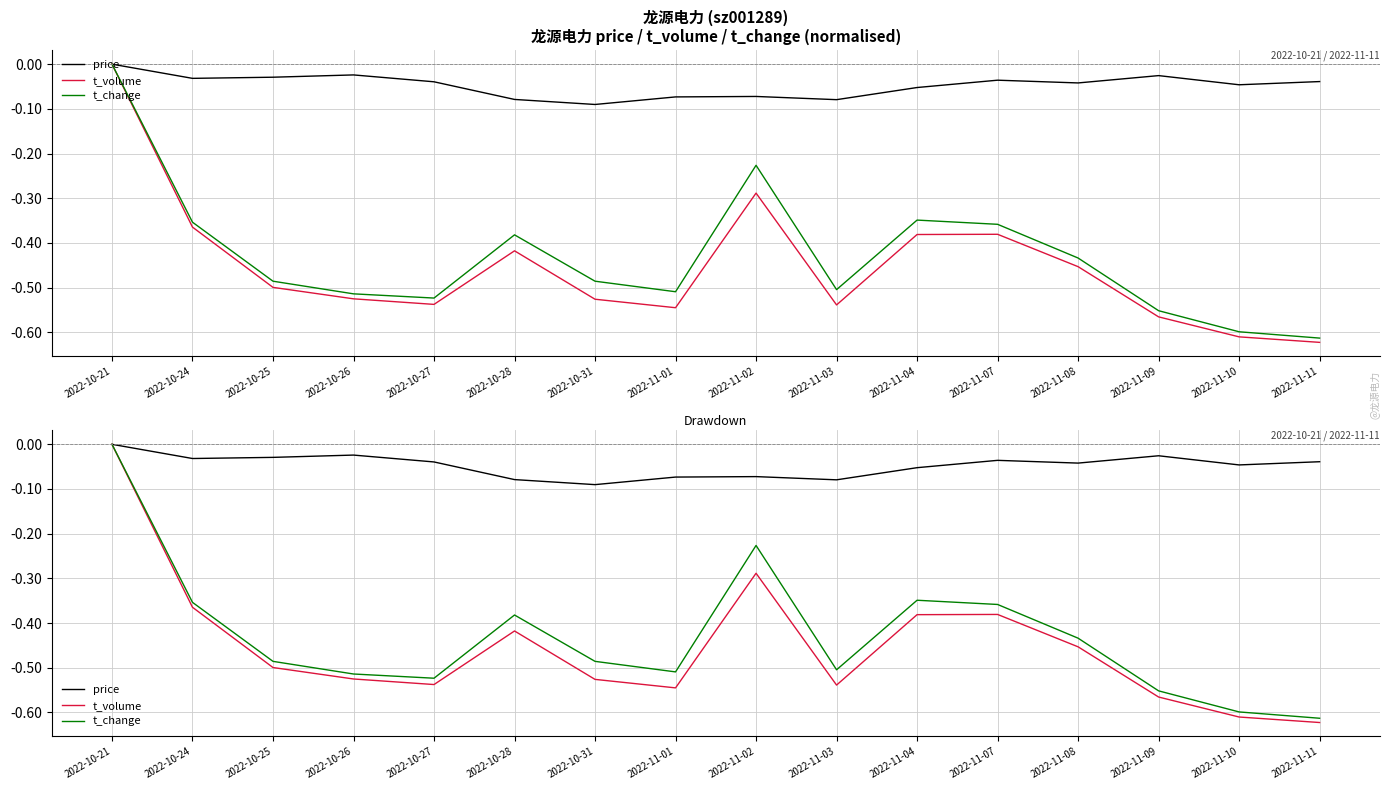

The value of t_volume at 2022-11-09 is -0.3. True or false?

False